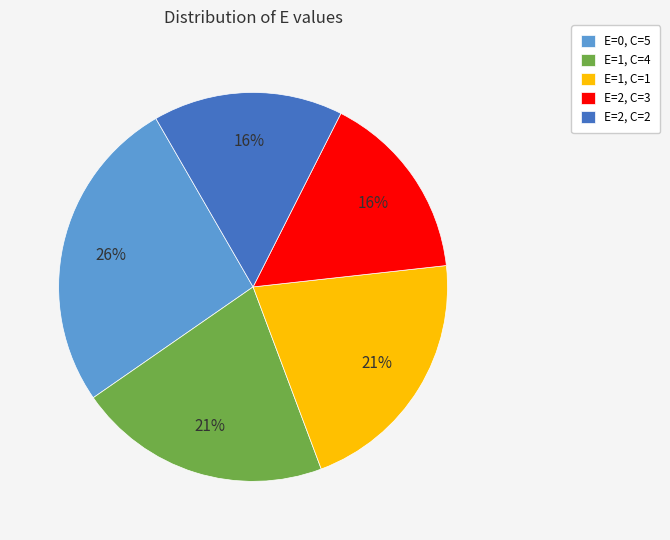

To the nearest percent, what is the average slice percentage?

20%